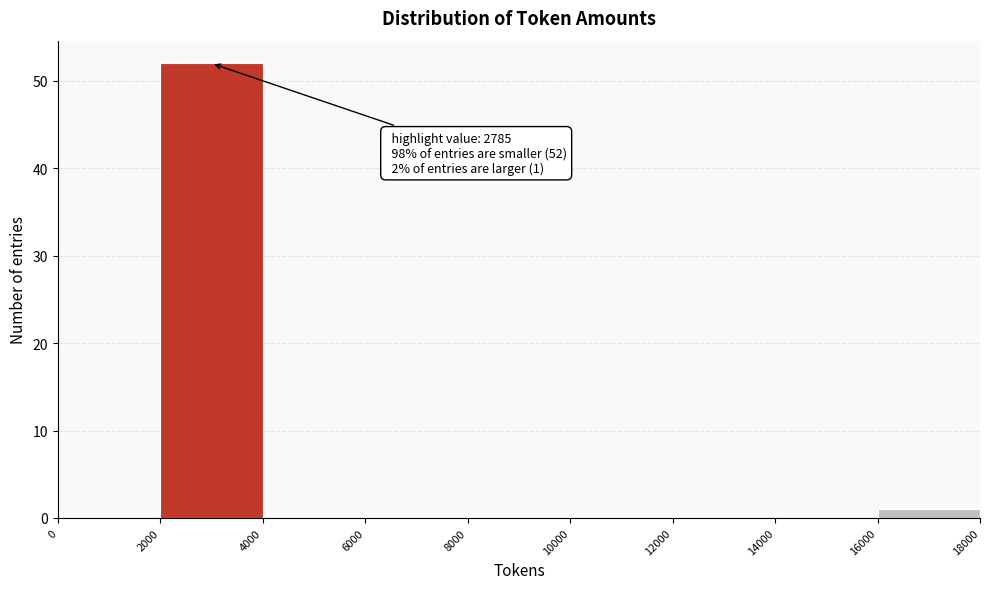

Which range on the x-axis has the tallest bar?

2000 to 4000